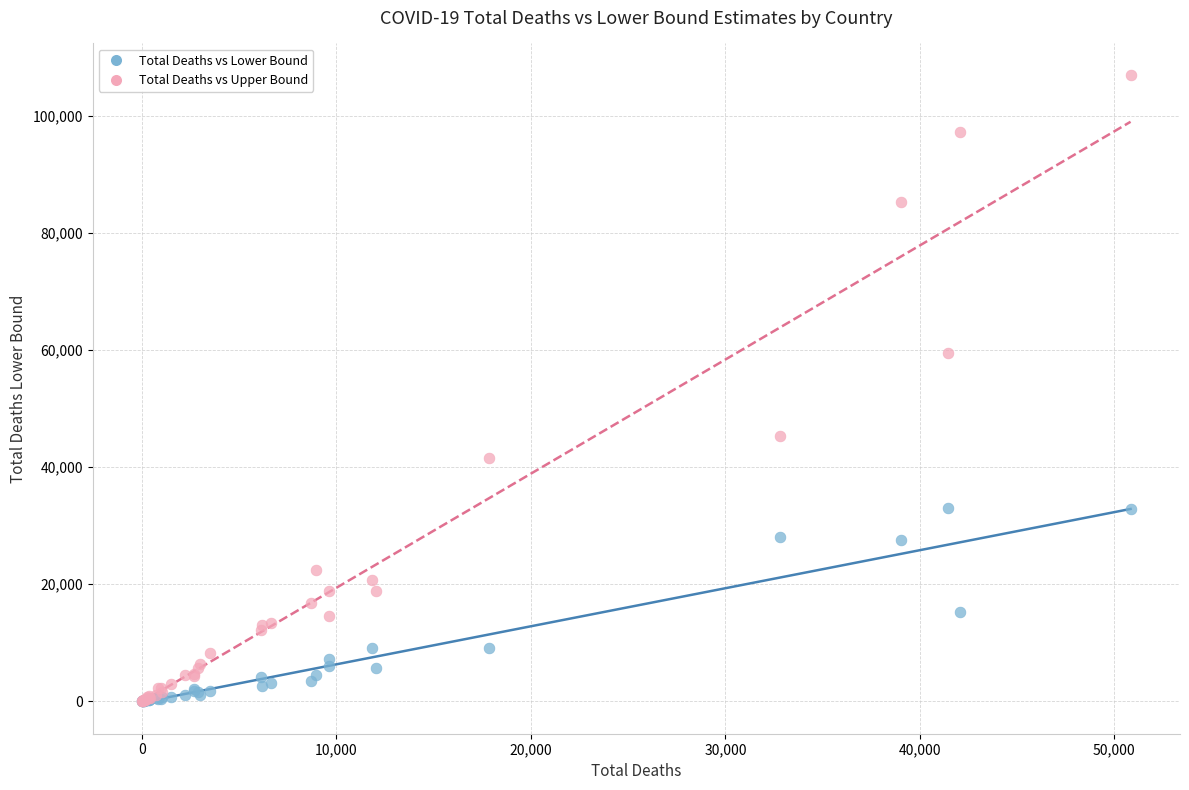

Which series has the widest spread of Y values?

Total Deaths vs Upper Bound